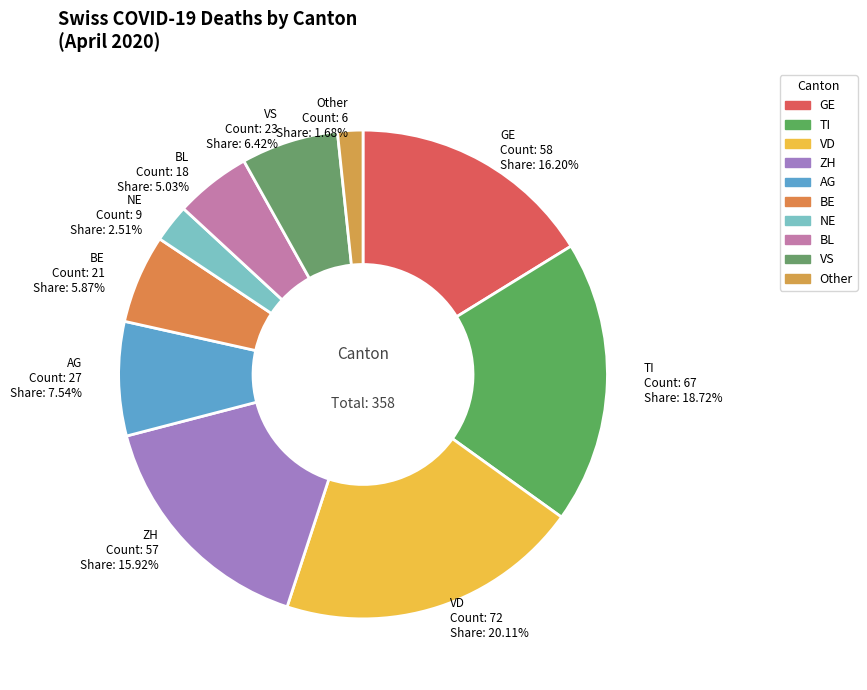

What is the ratio of the value at VD to the value at BE?

3.4